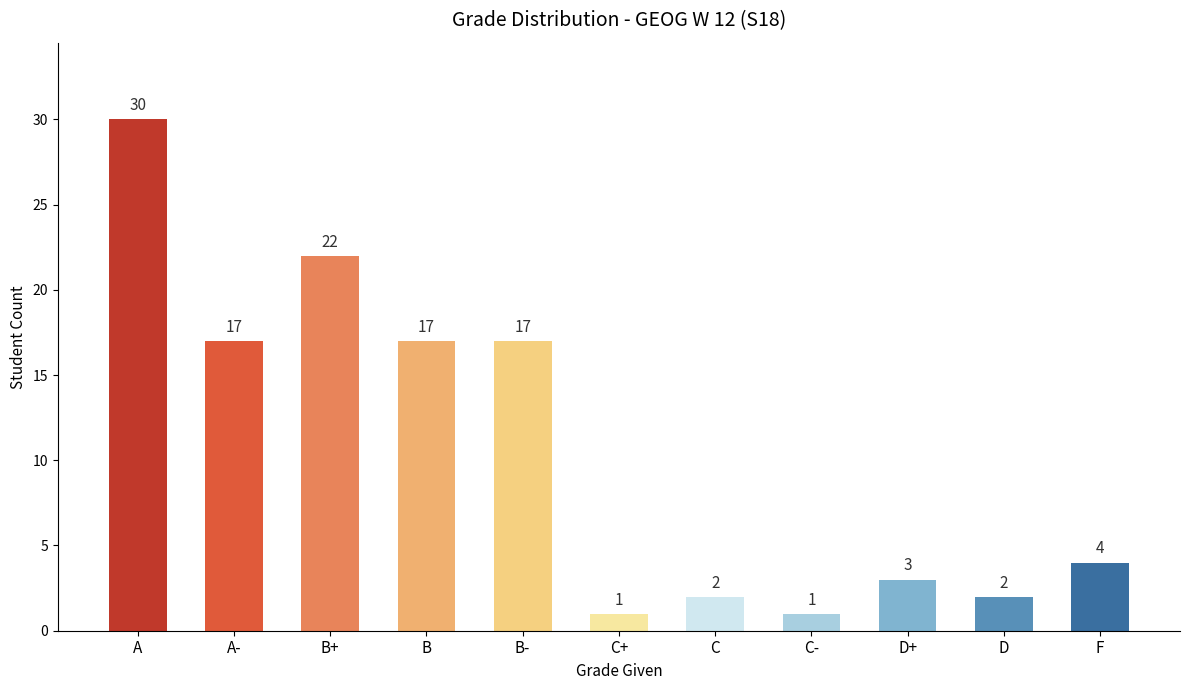

Are the bars grouped side by side (vs. stacked)?

No